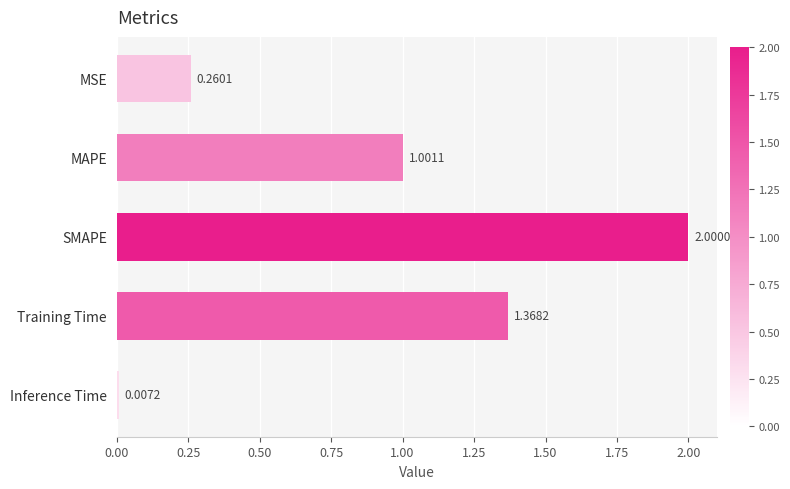

What is the average value?

0.9